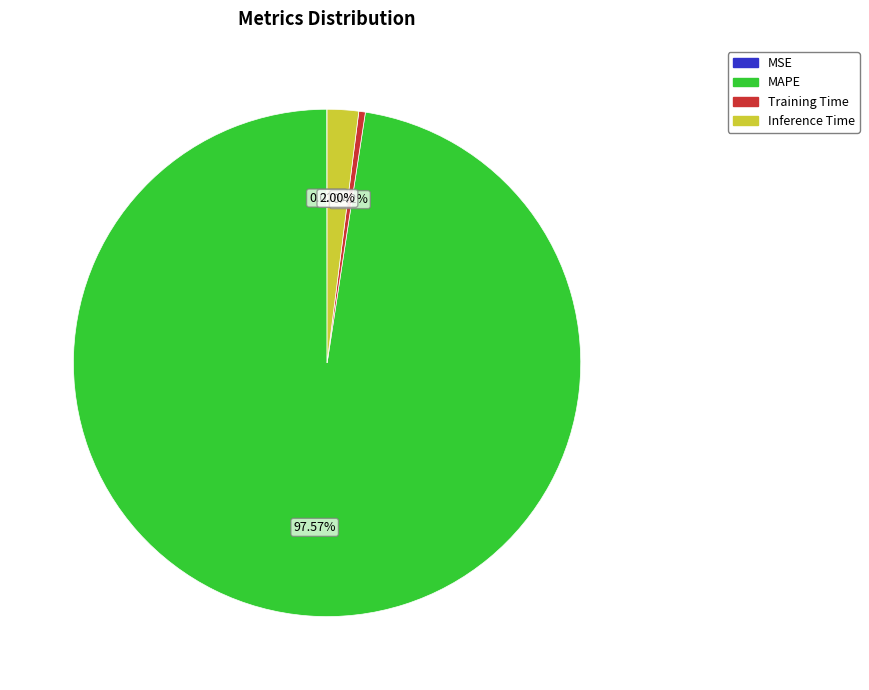

Is it true that MAPE is 98% of the pie?

True